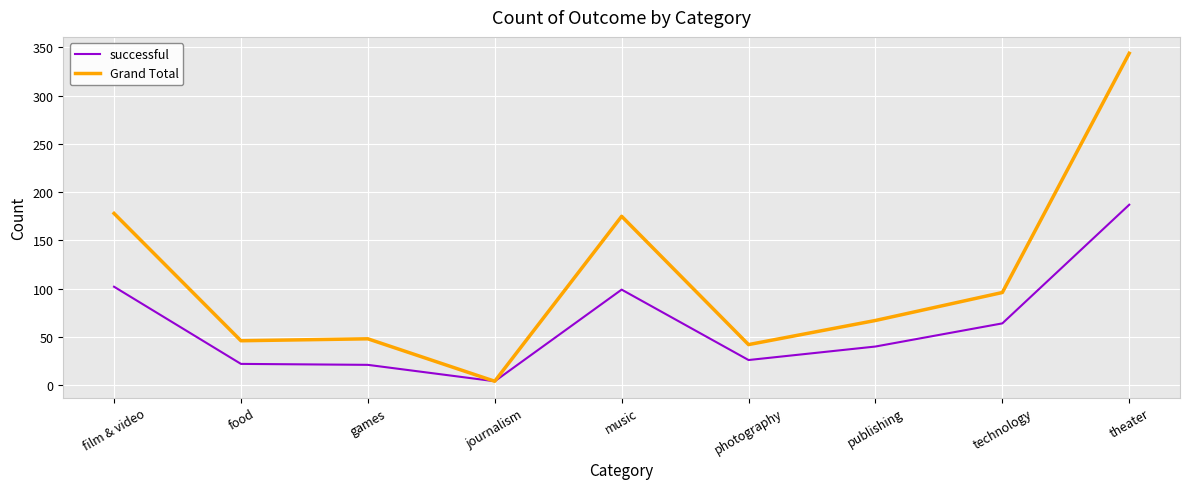

In successful, how many points are higher than both neighbors (excluding endpoints)?

1